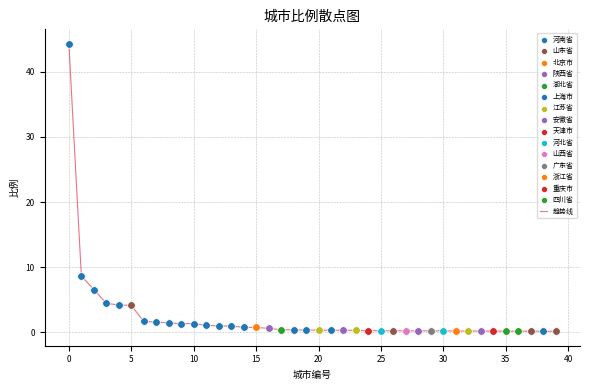

What is the difference between the maximum and minimum values?

44.2